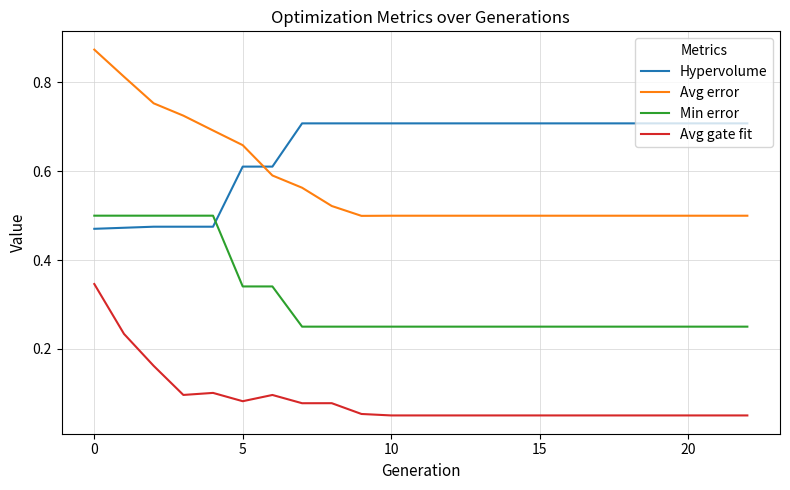

How many distinct data groups are displayed?

4